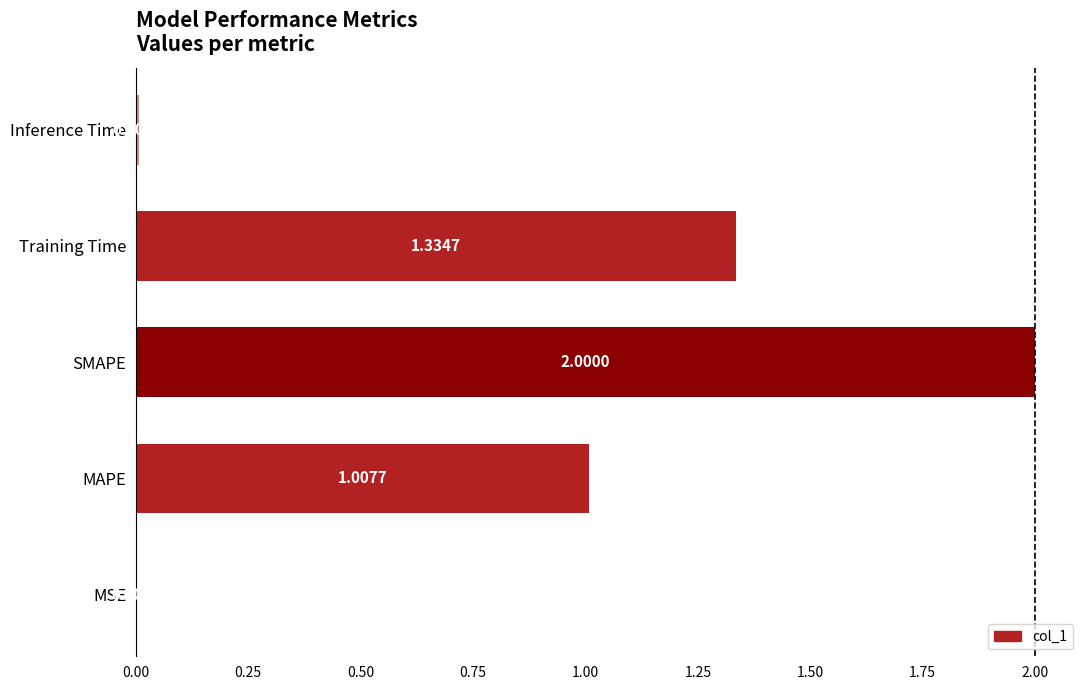

At which label is the value closest to 1?

MAPE